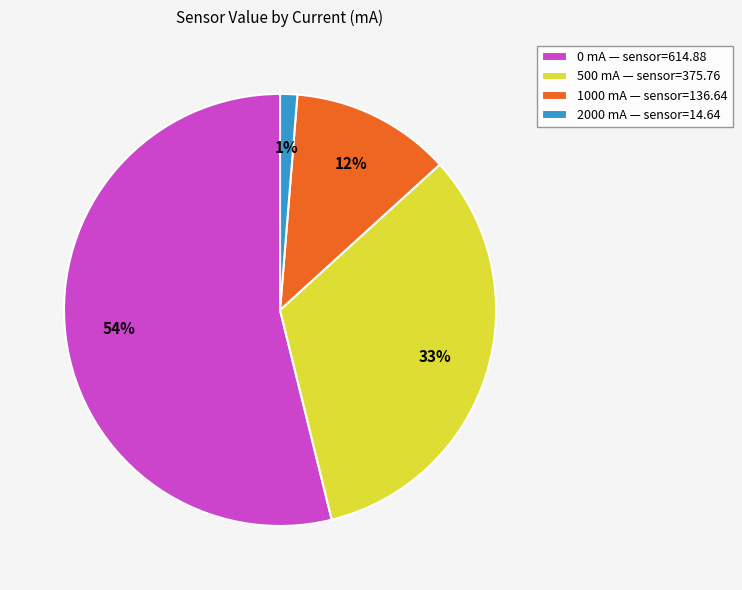

True or false: 2000 mA accounts for 1% of the total.

True